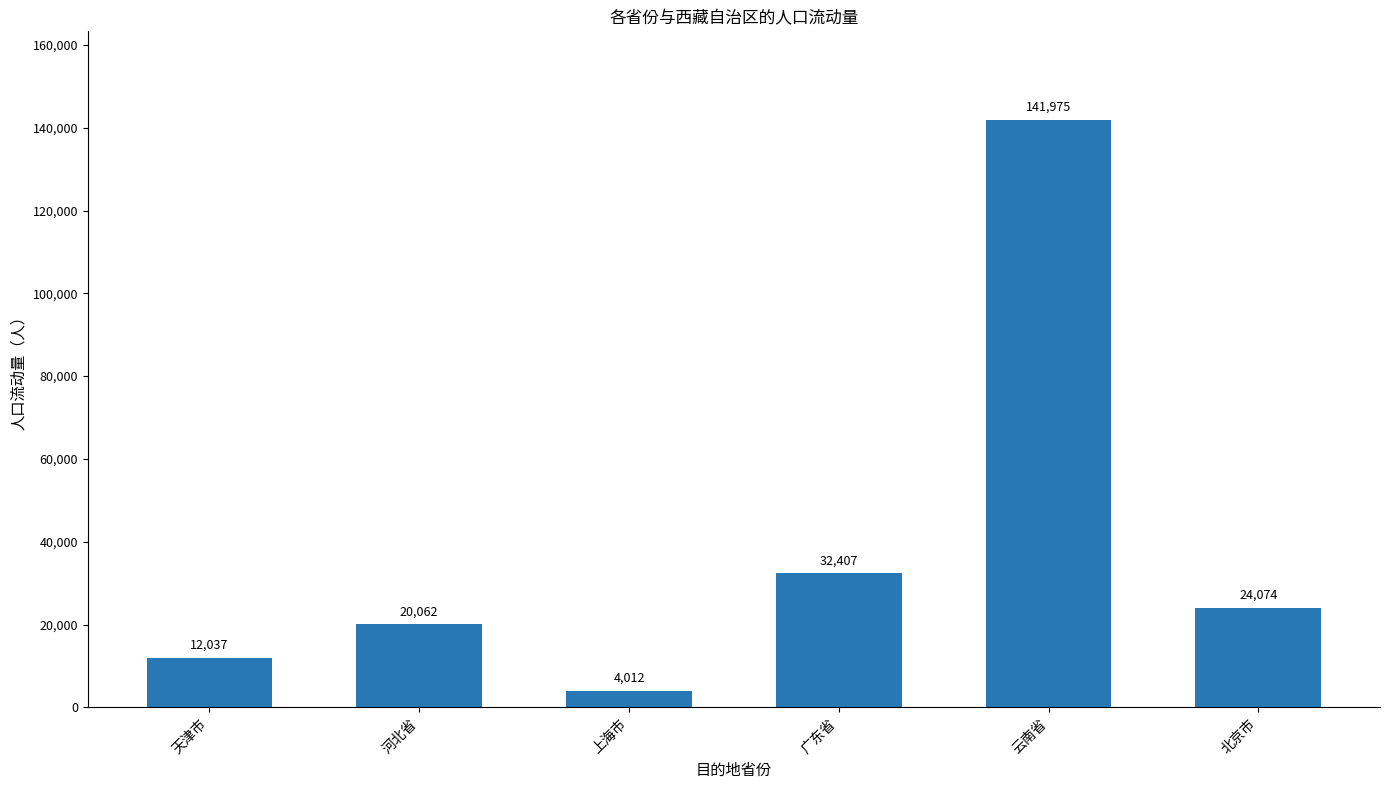

Rank the categories by value from highest to lowest.

云南省, 广东省, 北京市, 河北省, 天津市, 上海市